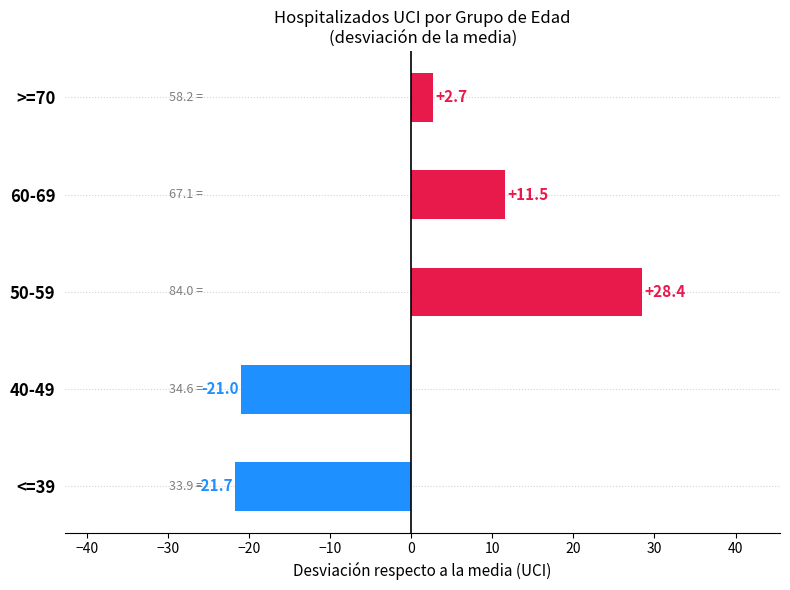

Rank the categories by value from highest to lowest.

50-59, 60-69, >=70, 40-49, <=39